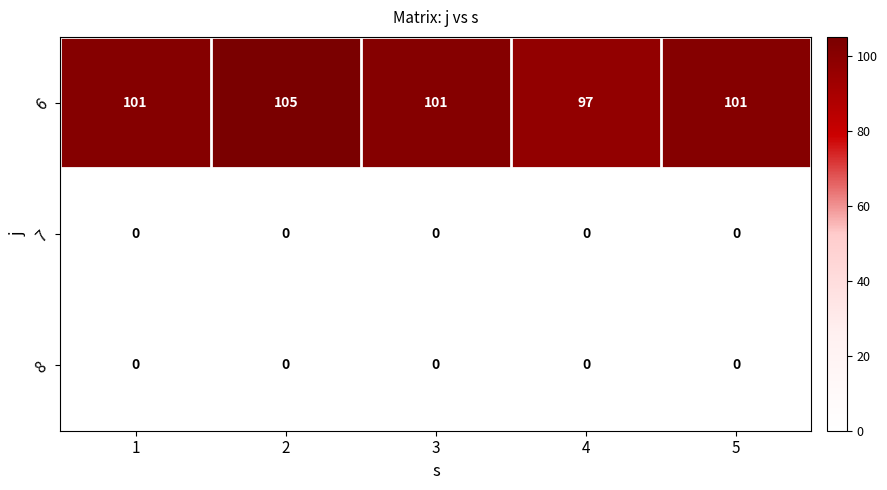

True or false: 7 has a value of 0 at 3.

True